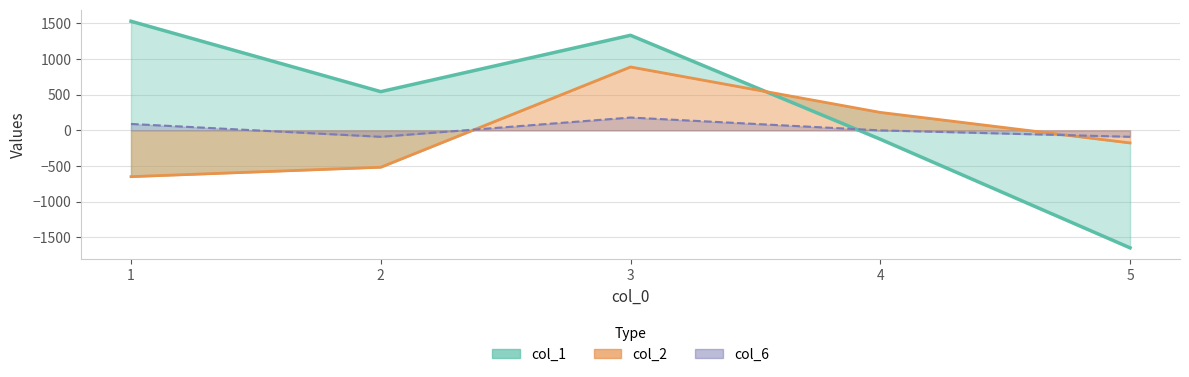

How many data points in col_6 are less than 0?

2